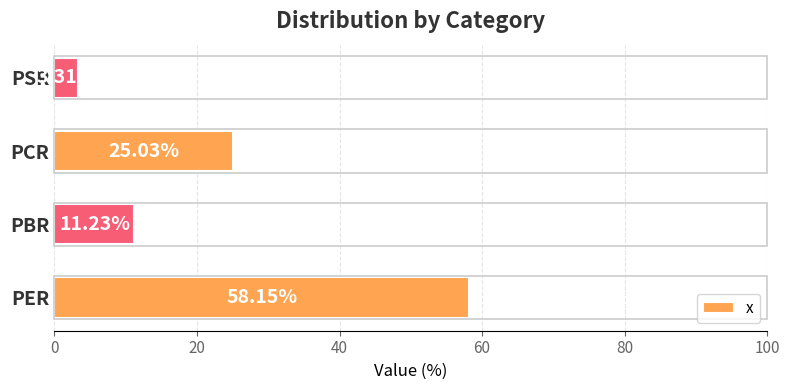

How many bars are there in total?

4